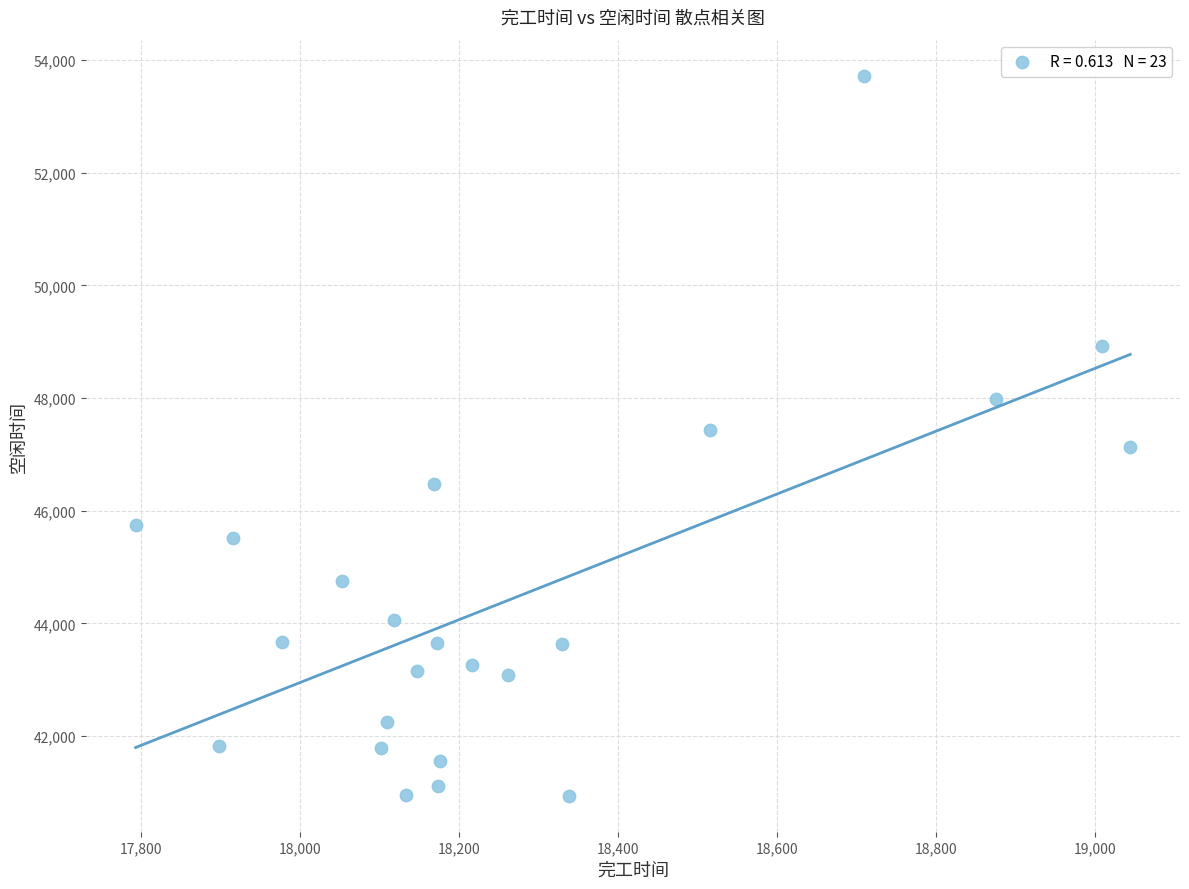

What is the range of X values (max minus min)?

1251.2